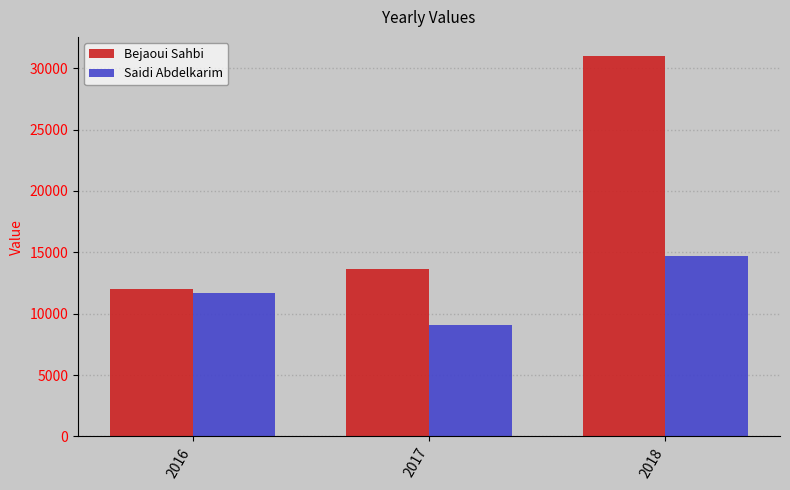

The Bejaoui Sahbi series shows 12033.2 at 2016. True or false?

True